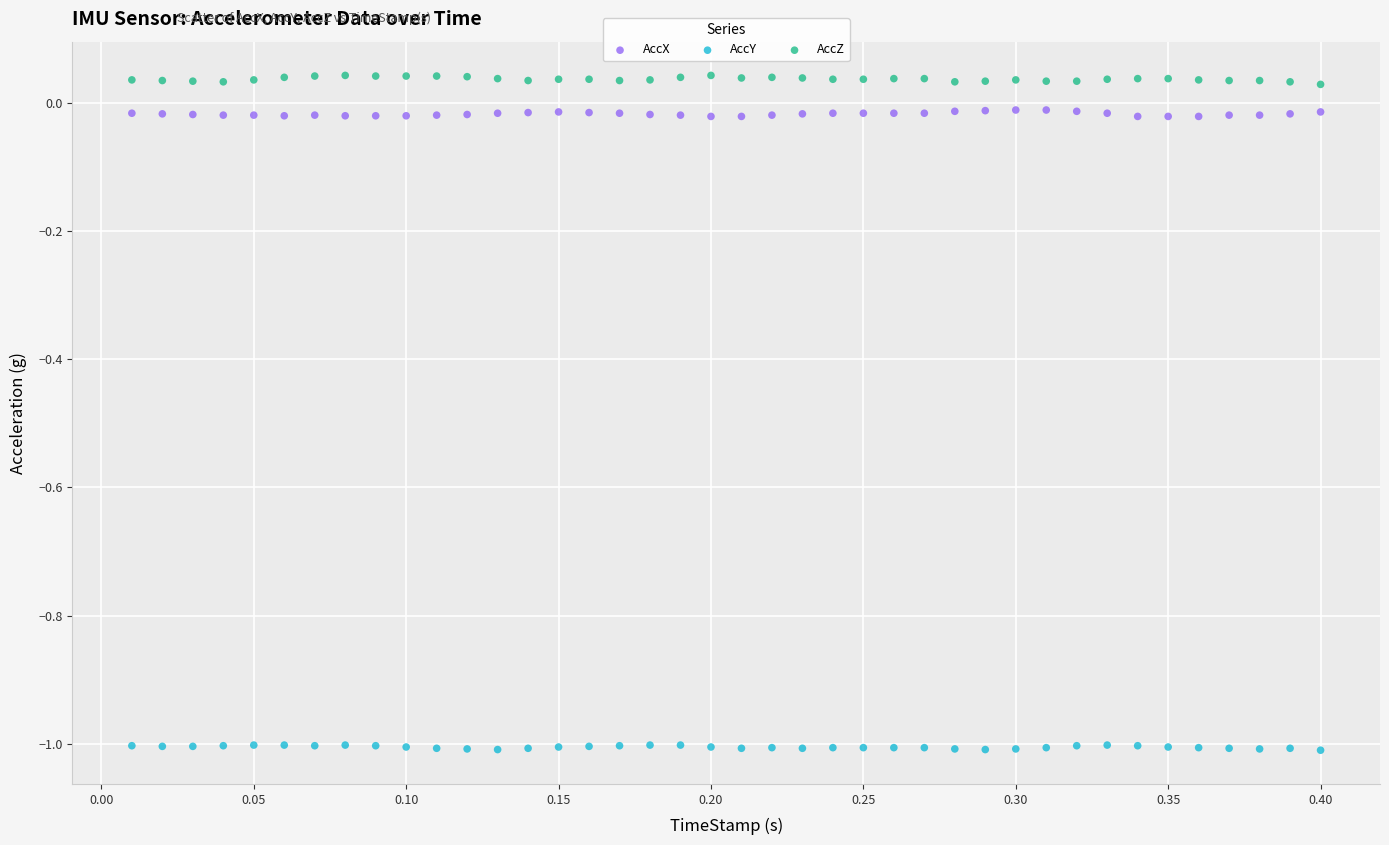

Which series reaches the maximum Y coordinate?

AccZ